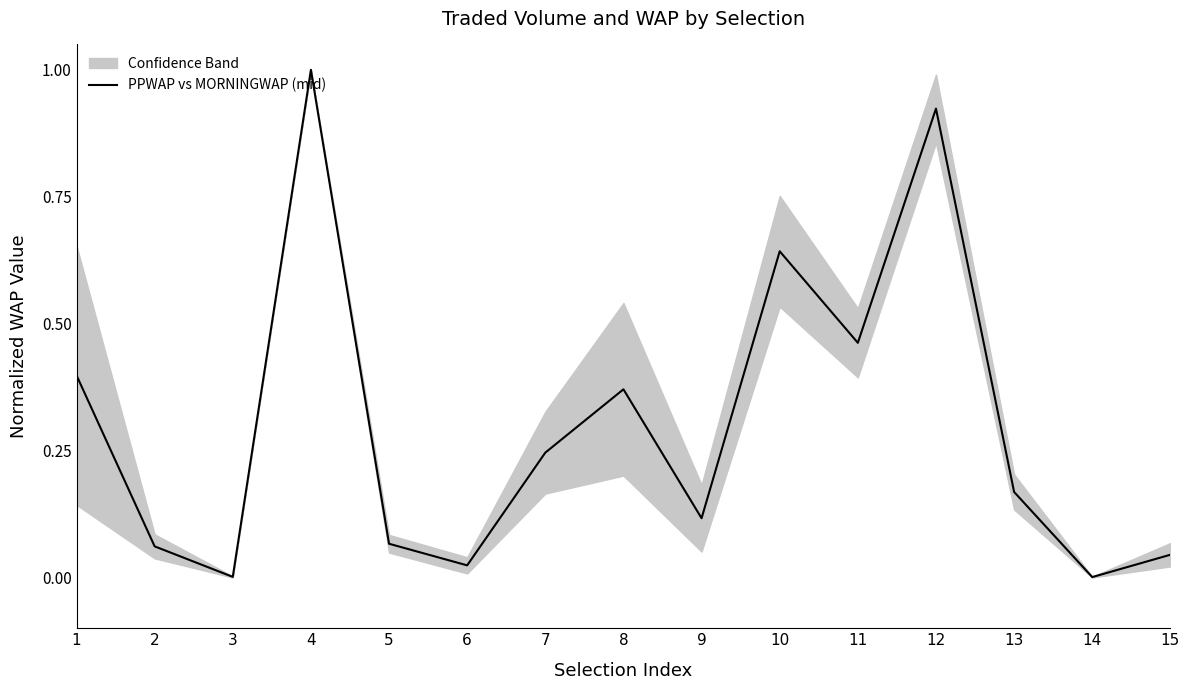

How many points are lower than both their immediate neighbors (excluding endpoints)?

5